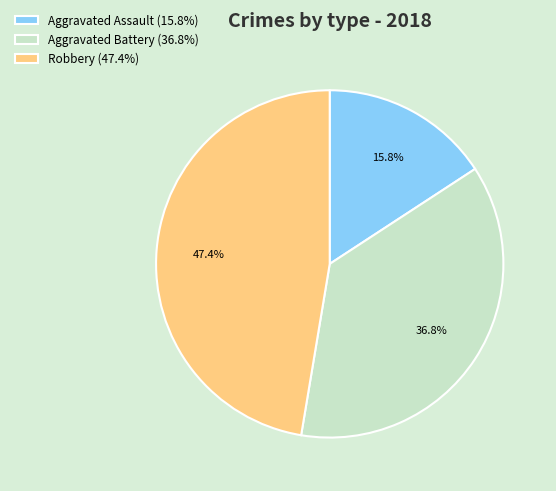

How many slices are in this pie chart?

3